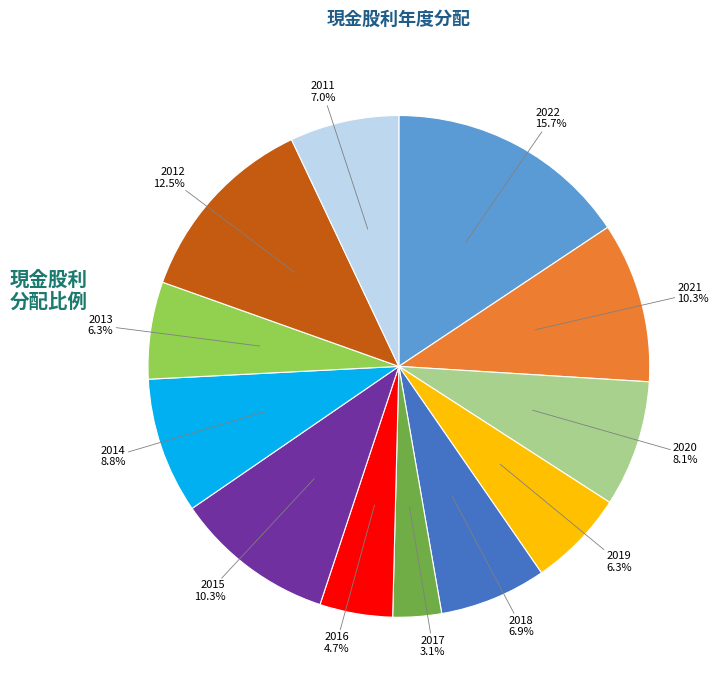

To the nearest percent, what is the difference between the largest and smallest slice percentages?

13%